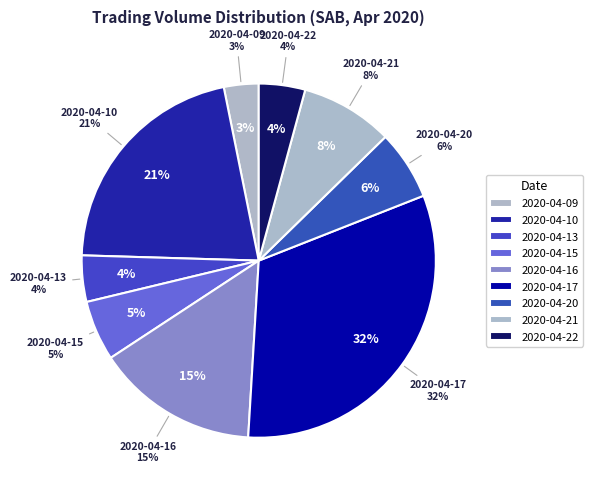

How many segments does this pie chart have?

9